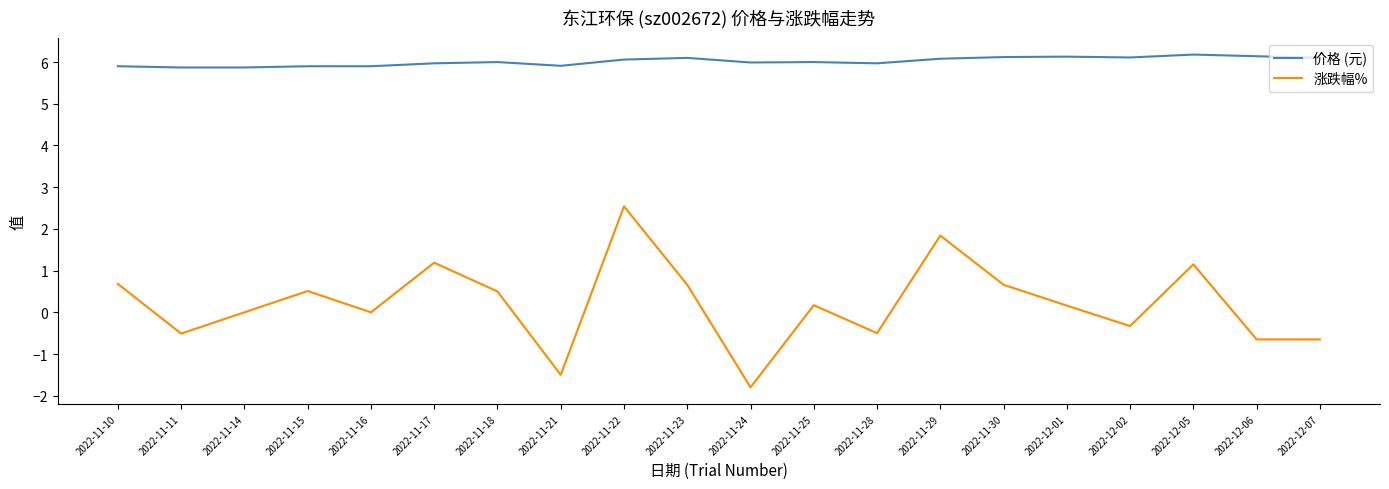

How many categories are shown in the chart?

20